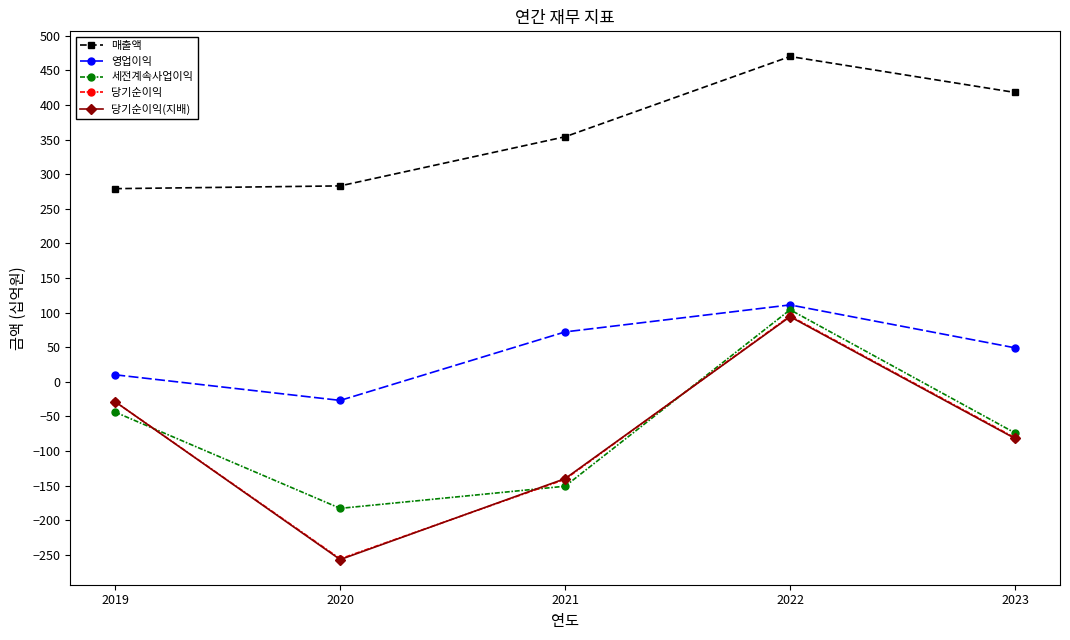

What is the highest value of the 당기순이익(지배) series?

94